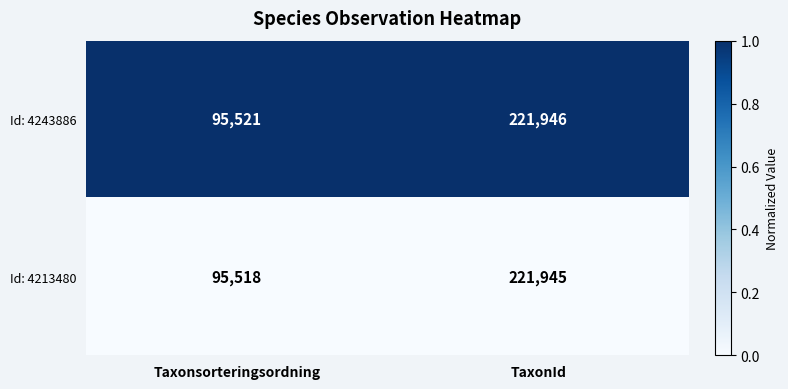

Which series has the widest spread of values?

Id: 4213480